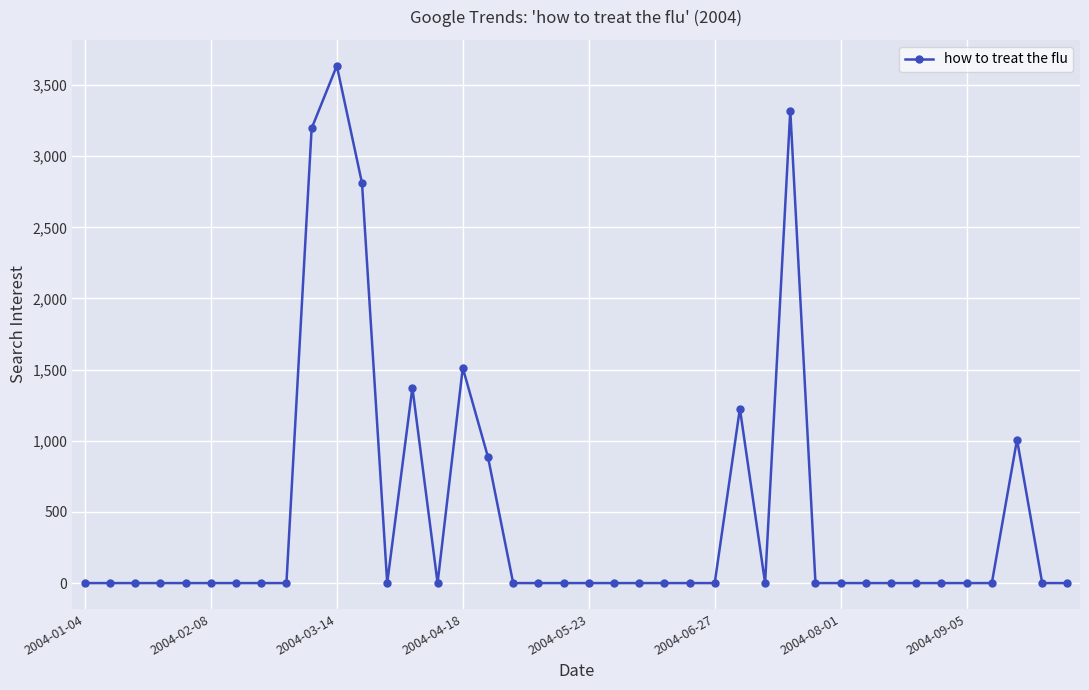

How many distinct data groups are displayed?

1